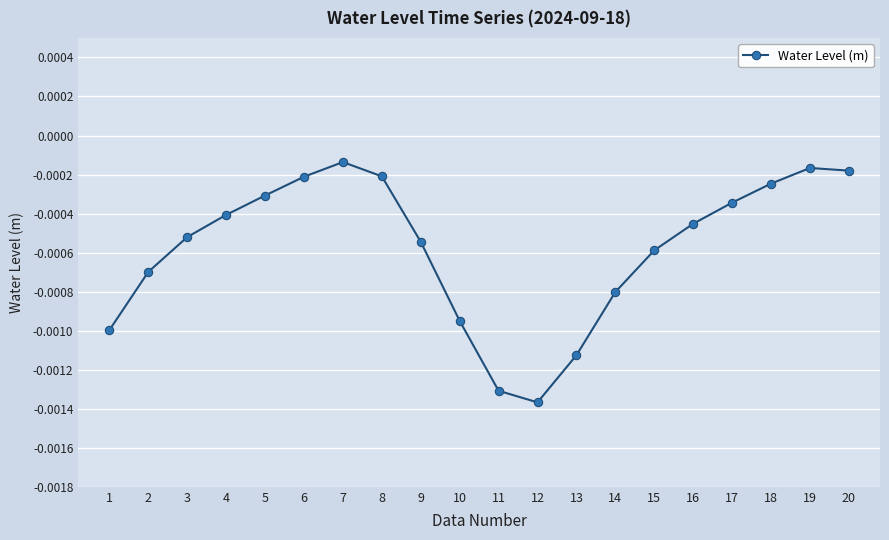

Where is the first local minimum?

12